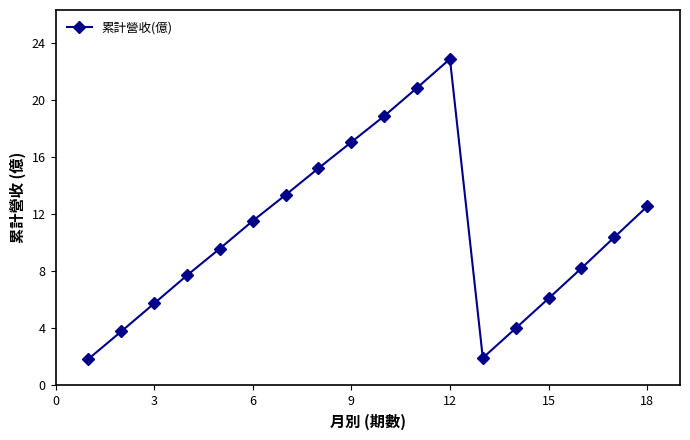

What is the maximum value shown in the chart?

22.9